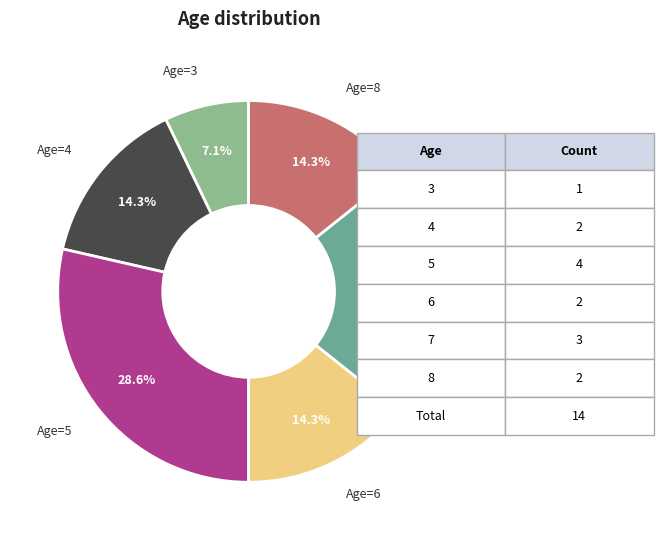

What is the total percentage of Age=3 and Age=4?

21.4%